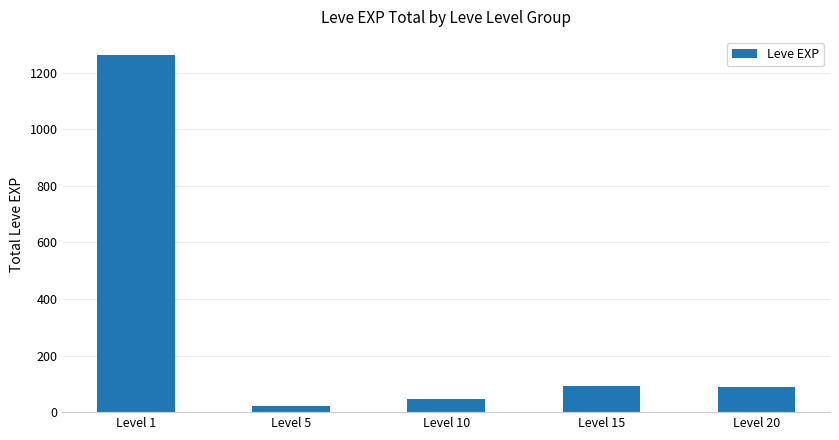

The value at Level 1 is 822. True or false?

False